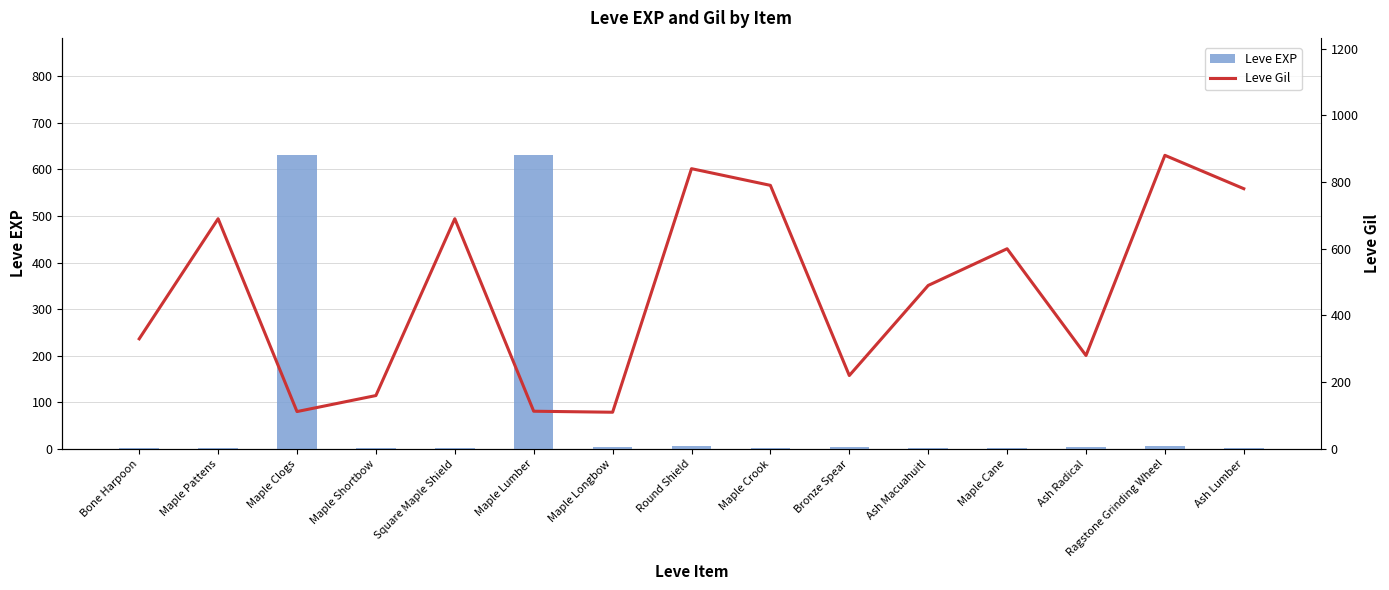

Which has a higher value, Ash Lumber or Square Maple Shield?

Ash Lumber